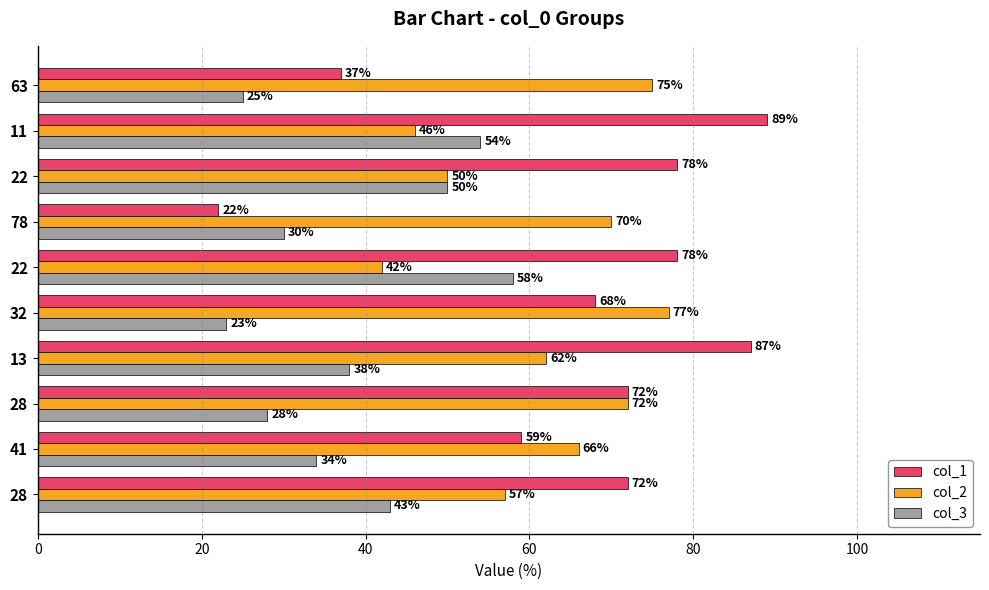

What is the highest value of the col_3 series?

58